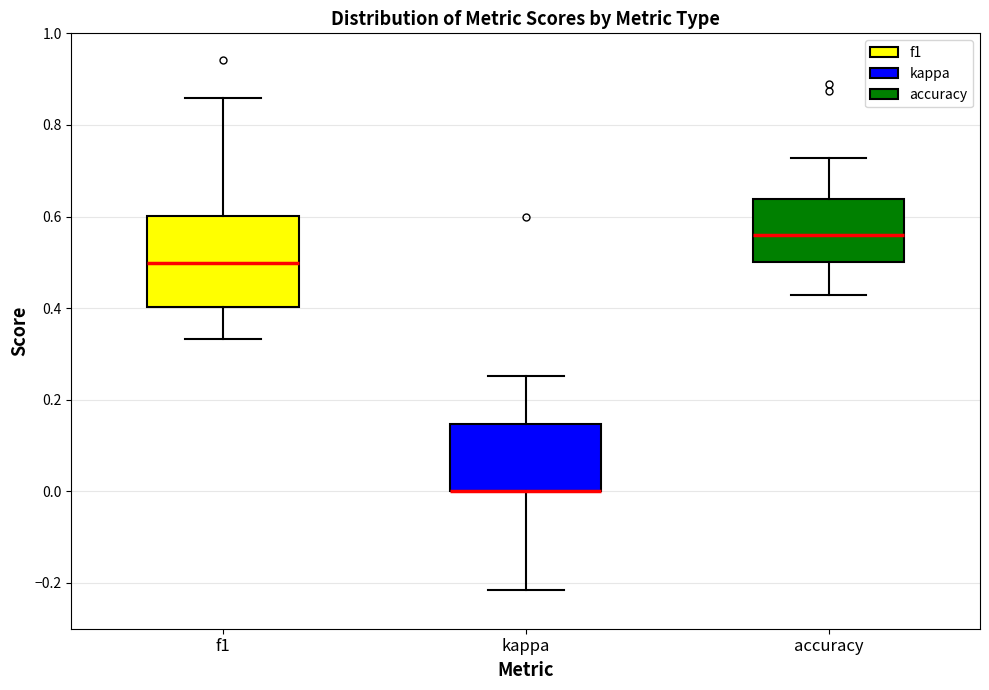

Which box is the tallest, from its lower edge to its upper edge?

f1